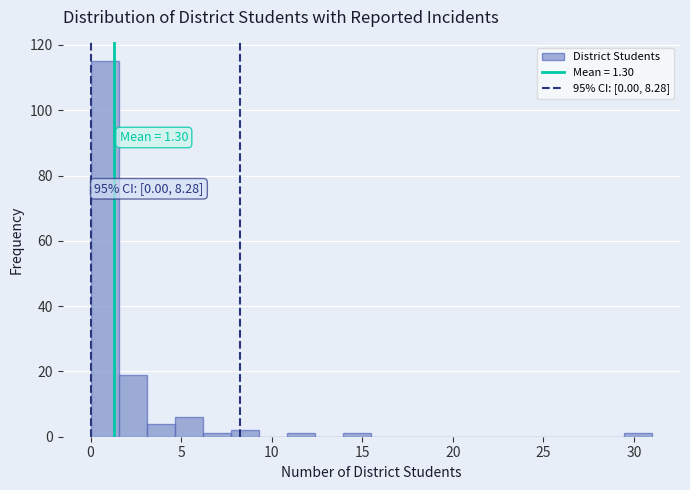

Around what value on the x-axis is the tallest bar? Give the approximate position of its centre, as read against the axis.

1.0